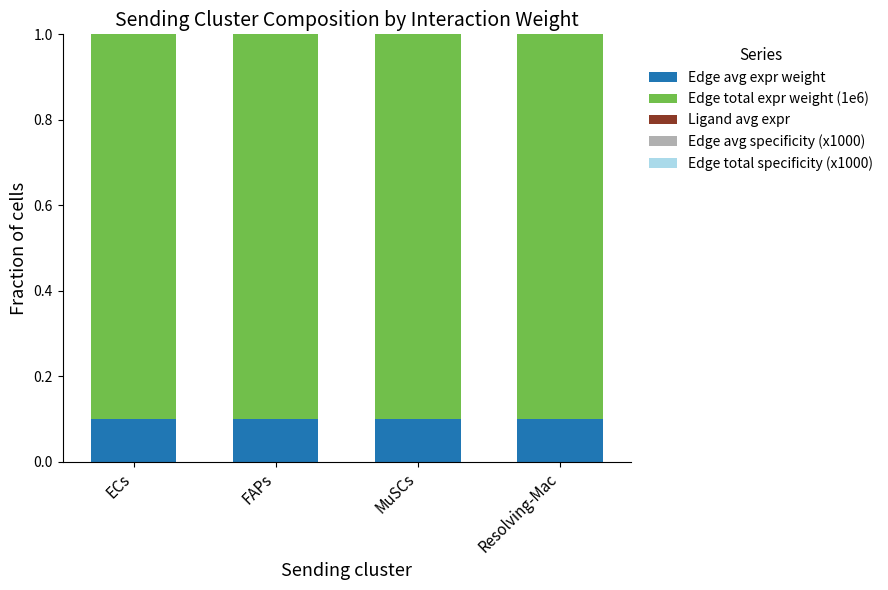

The Edge avg expr weight series shows 0.1 at MuSCs. True or false?

True